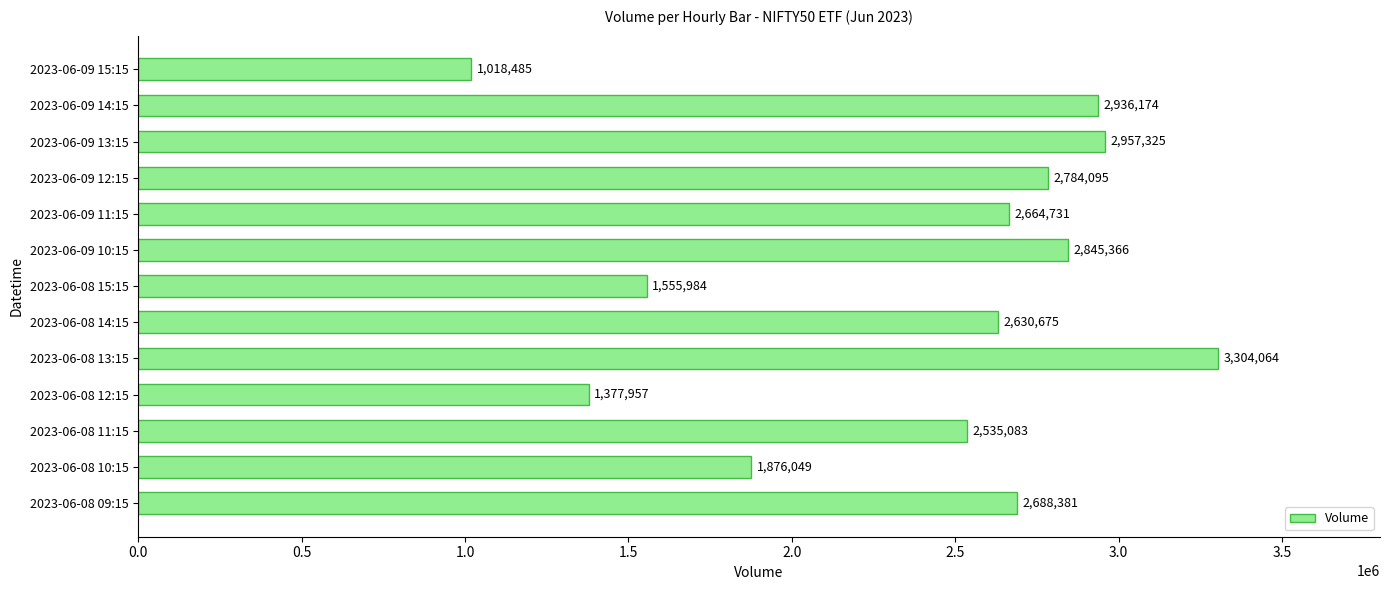

The chart shows a value of 1377957 at 2023-06-08 12:15. True or false?

True